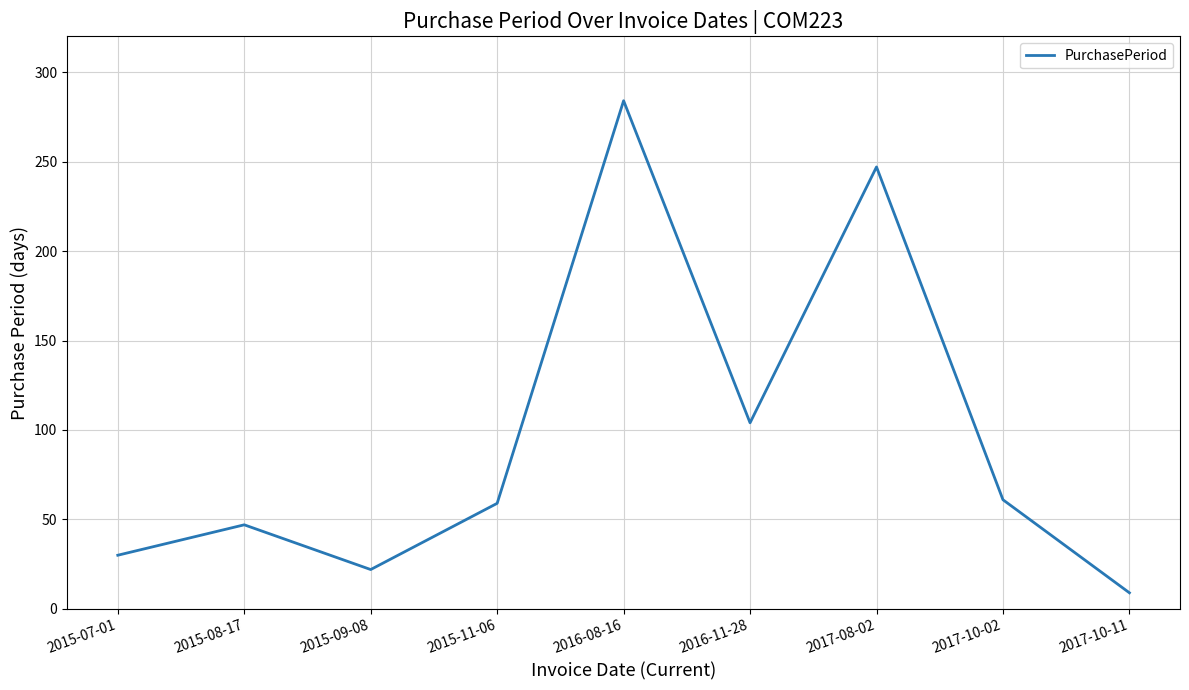

What position from the right is 2016-11-28?

4